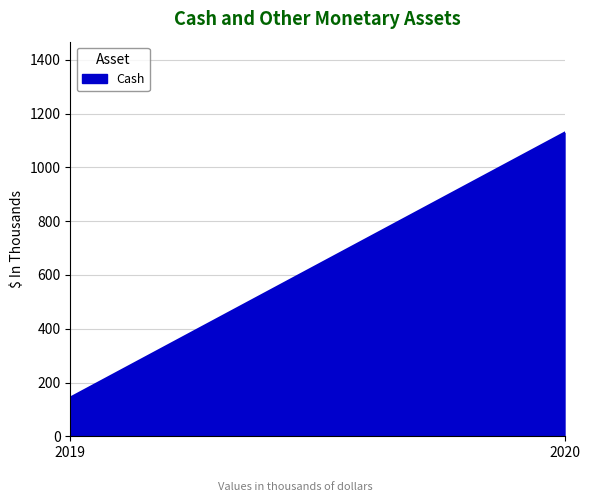

How many series are shown in this chart?

1